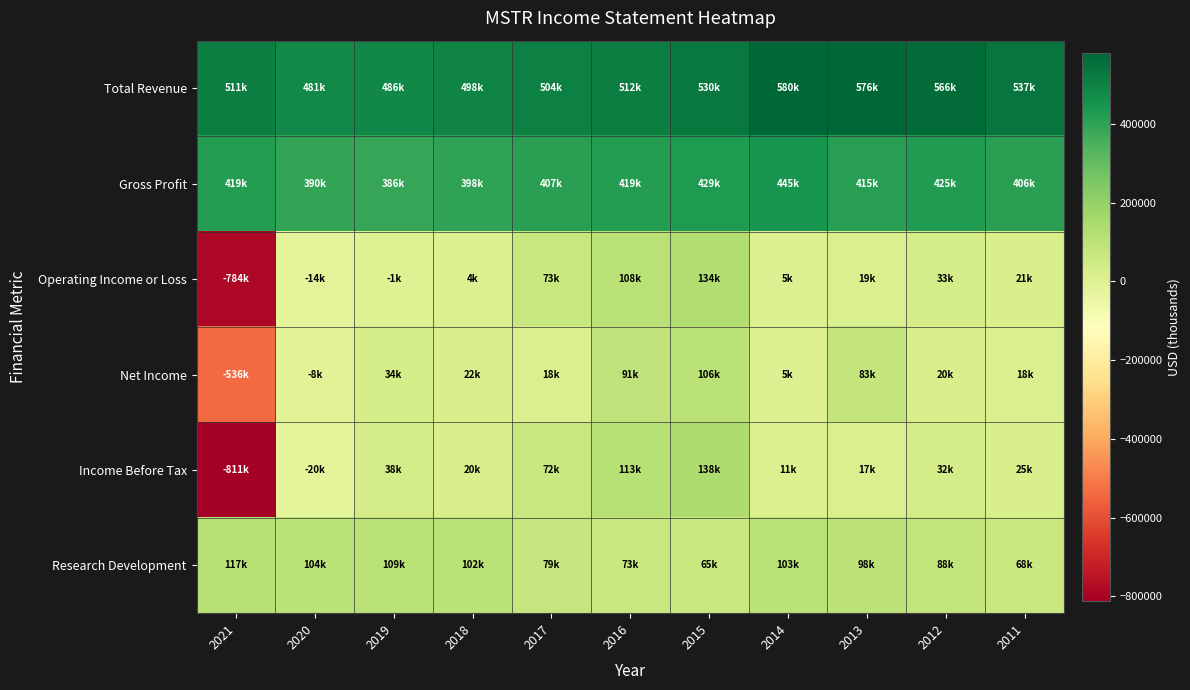

Reading left to right, what are all the values shown in this chart?

Total Revenue: 2021=510800	2020=480700	2019=486300	2018=497600	2017=503800	2016=512200	2015=529900	2014=579800	2013=575900	2012=565700	2011=537200
Gross Profit: 2021=418900	2020=389700	2019=386400	2018=398100	2017=407200	2016=419000	2015=428800	2014=444600	2013=415100	2012=424600	2011=406500
Operating Income or Loss: 2021=-784500	2020=-13600	2019=-1000	2018=4000	2017=73200	2016=107600	2015=134000	2014=5100	2013=19400	2012=33100	2011=20900
Net Income: 2021=-535500	2020=-7500	2019=34400	2018=22500	2017=18200	2016=90900	2015=105900	2014=5000	2013=83300	2012=20500	2011=17900
Income Before Tax: 2021=-811400	2020=-20000	2019=38300	2018=20500	2017=71500	2016=113000	2015=137900	2014=11100	2013=16800	2012=32200	2011=25200
Research Development: 2021=117100	2020=103600	2019=109400	2018=102500	2017=78800	2016=73100	2015=65200	2014=103400	2013=98100	2012=88200	2011=67900